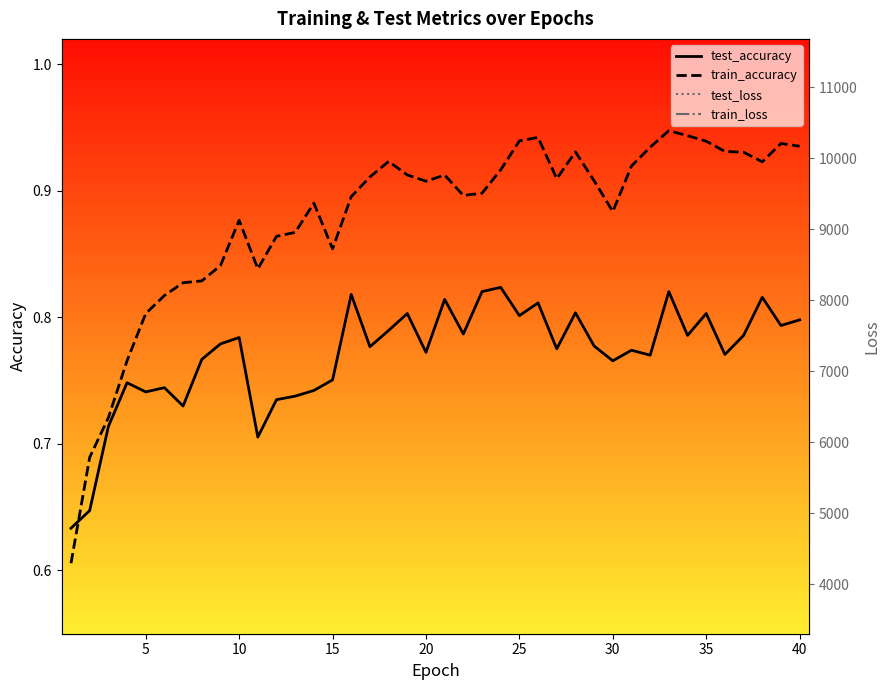

True or false: train_accuracy and test_loss cross at least once.

False